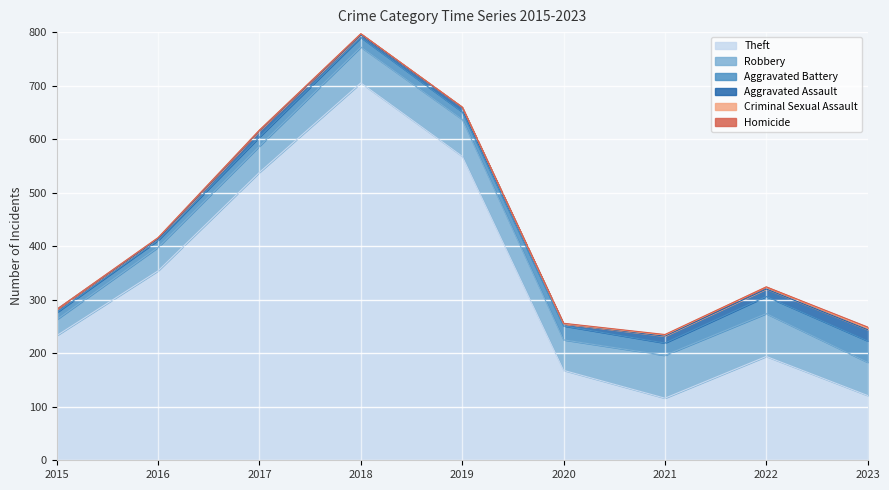

What is the difference between the Robbery values at 2019 and 2020?

12